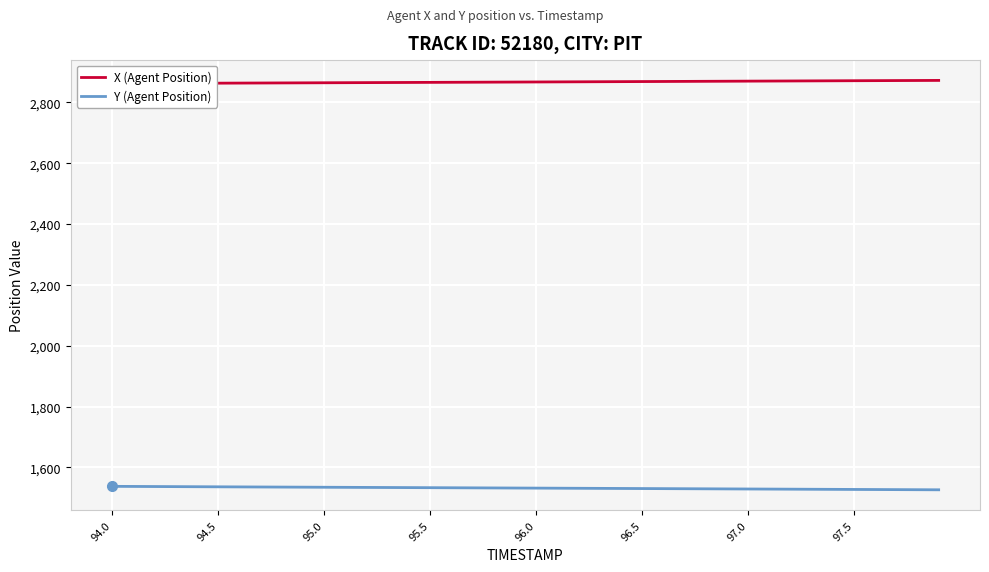

True or false: X (Agent Position) and Y (Agent Position) cross at least once.

False